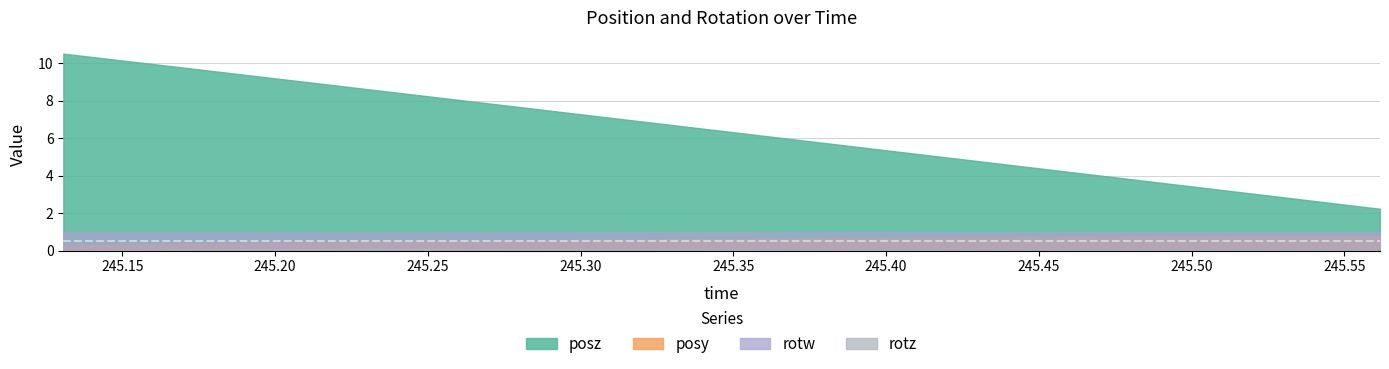

True or false: rotz and rotw cross at least once.

False